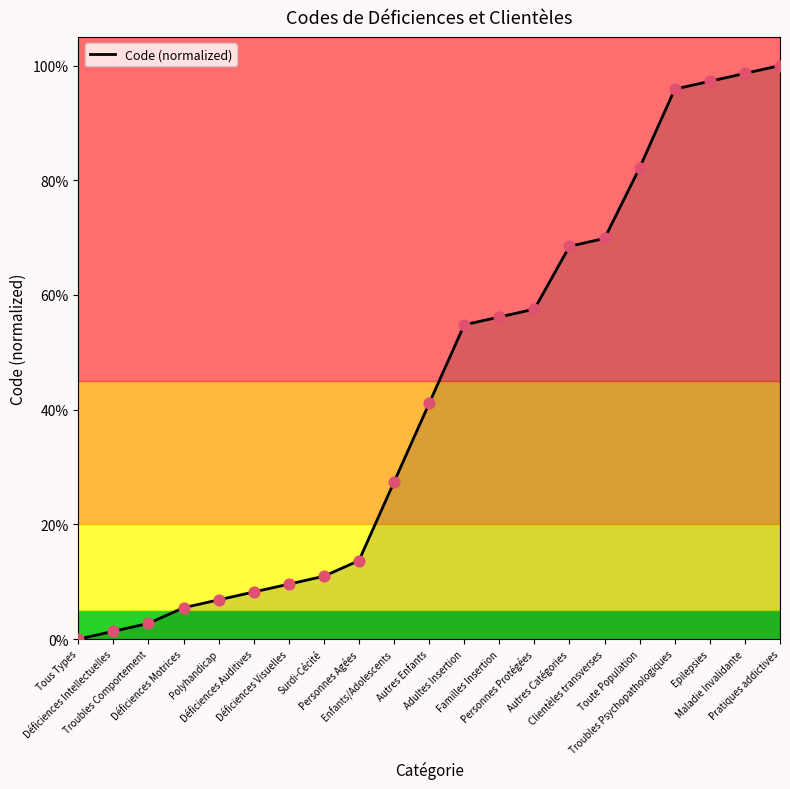

Between Autres Enfants and Autres Catégories, which is larger?

Autres Catégories